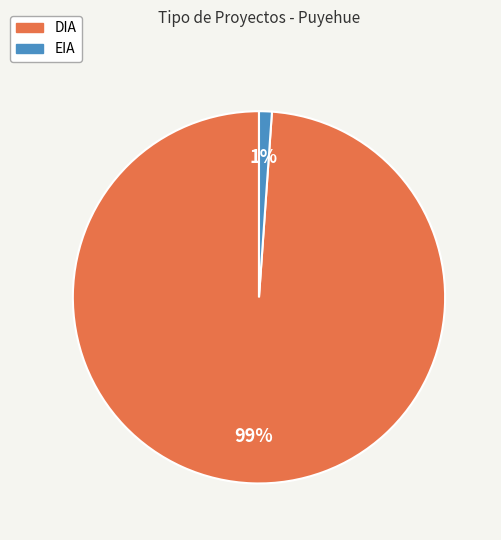

Which category has the smallest portion of the pie?

EIA